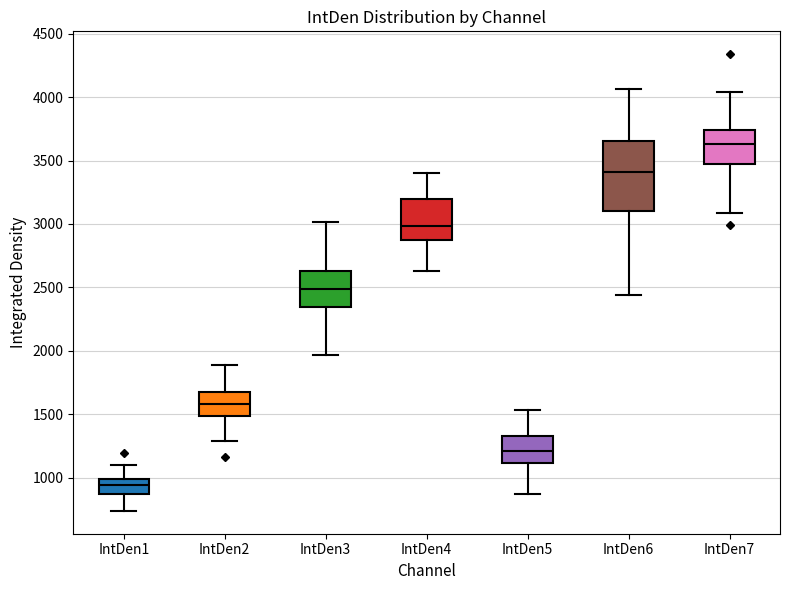

Reading left to right, read every box against the y-axis: the position of its median line, the range the box covers, and the ends of its whiskers. The values are not printed on the chart, so give them approximately, as read against the axis.

IntDen1: median 950, box 850 to 1000, whiskers 750 to 1100
IntDen2: median 1600, box 1500 to 1700, whiskers 1300 to 1900
IntDen3: median 2500, box 2350 to 2650, whiskers 1950 to 3000
IntDen4: median 3000, box 2900 to 3200, whiskers 2650 to 3400
IntDen5: median 1200, box 1100 to 1350, whiskers 850 to 1550
IntDen6: median 3400, box 3100 to 3650, whiskers 2450 to 4050
IntDen7: median 3650, box 3450 to 3750, whiskers 3100 to 4050